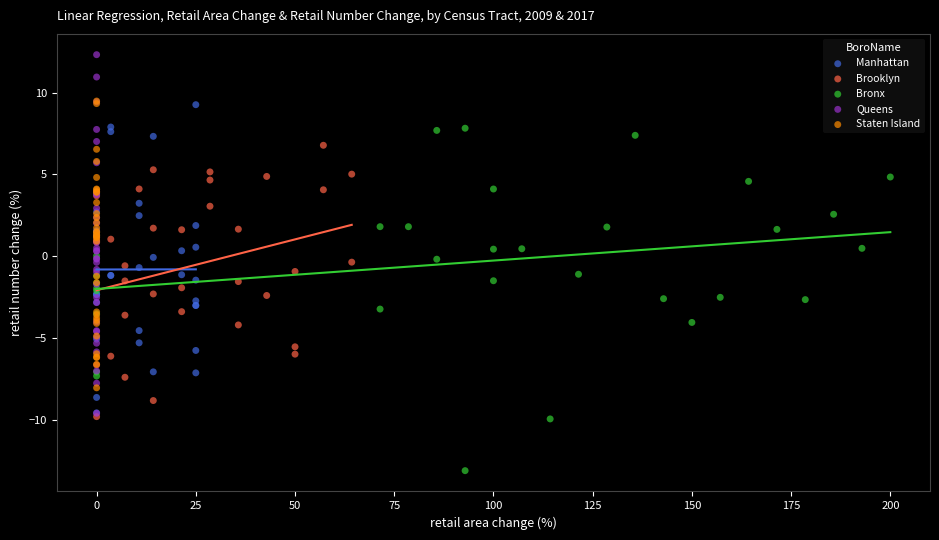

Which series contains the lowest Y value?

Bronx